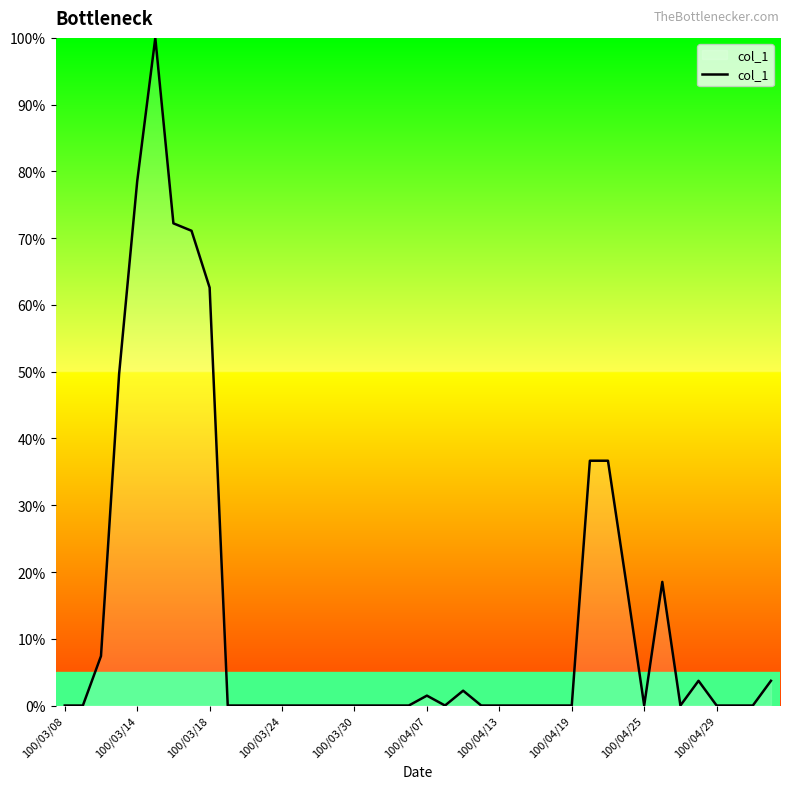

What is the difference between the second highest and minimum values?

78.5